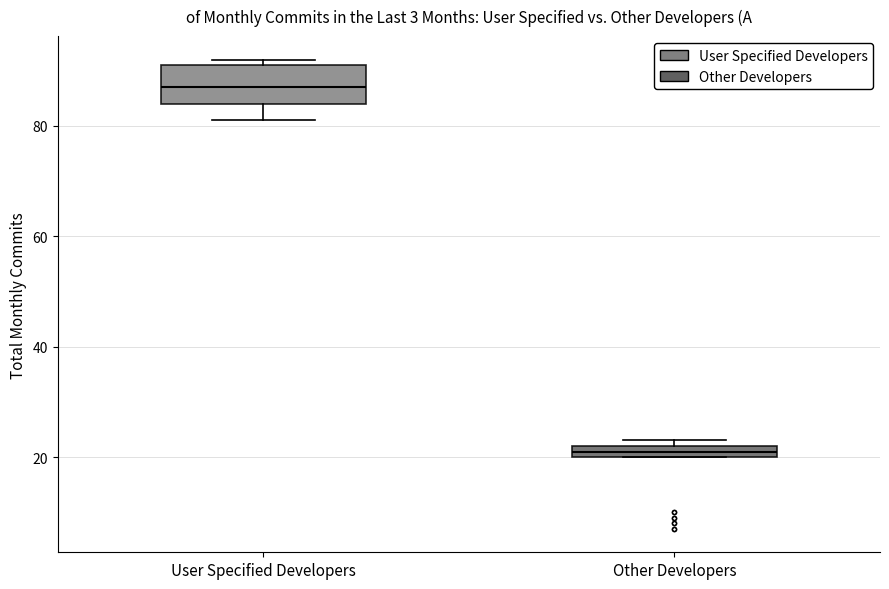

Where is the lower edge of the box for Other Developers on the y-axis? The values are not printed on the chart, so give them approximately, as read against the axis.

20